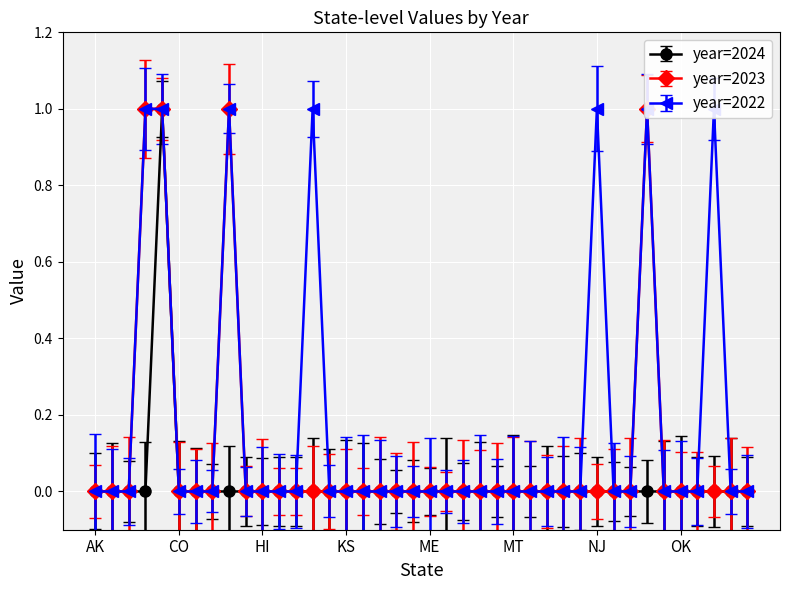

At which label is year=2024 closest to 0?

AK